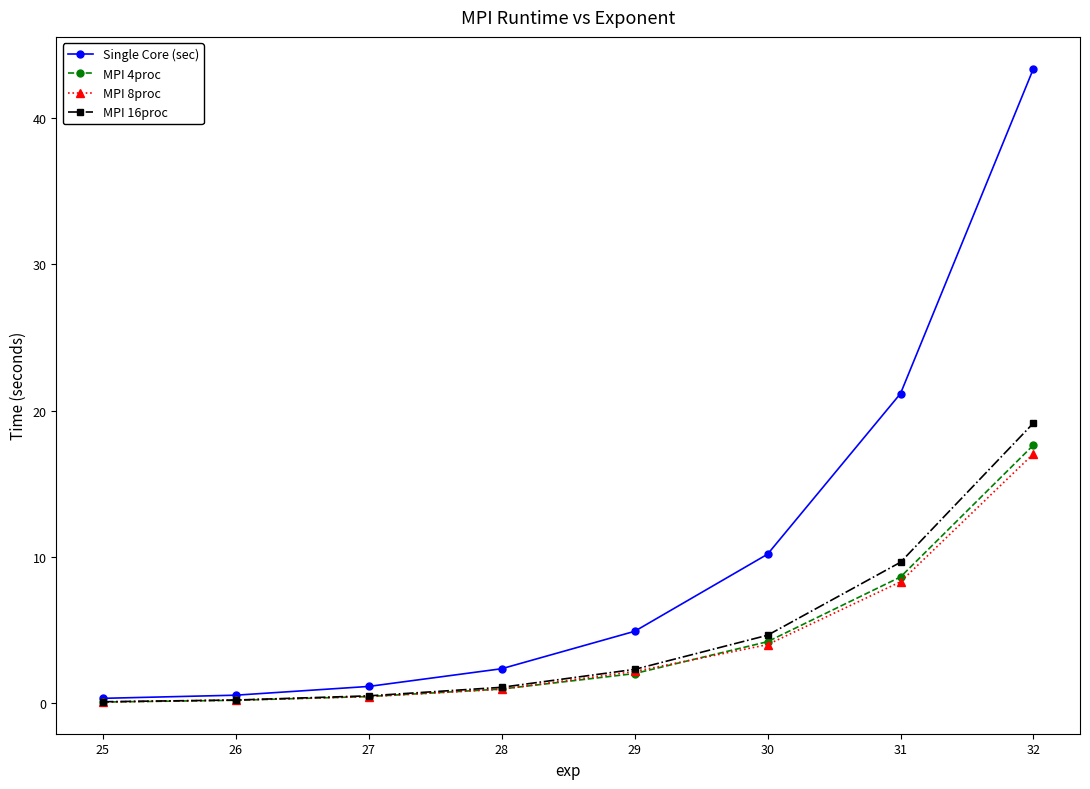

Which series has the largest range (max minus min)?

Single Core (sec)